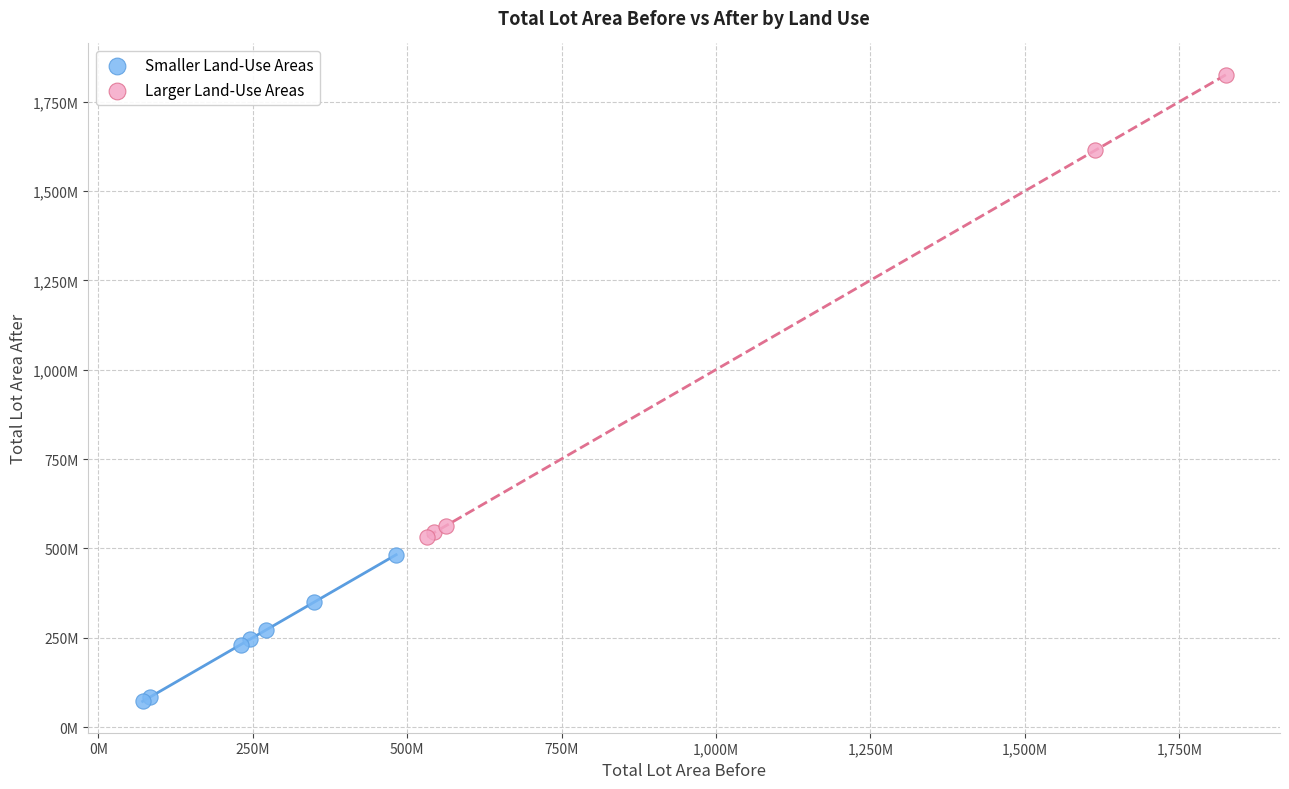

What are all the series names shown in the legend?

Smaller Land-Use Areas, Larger Land-Use Areas